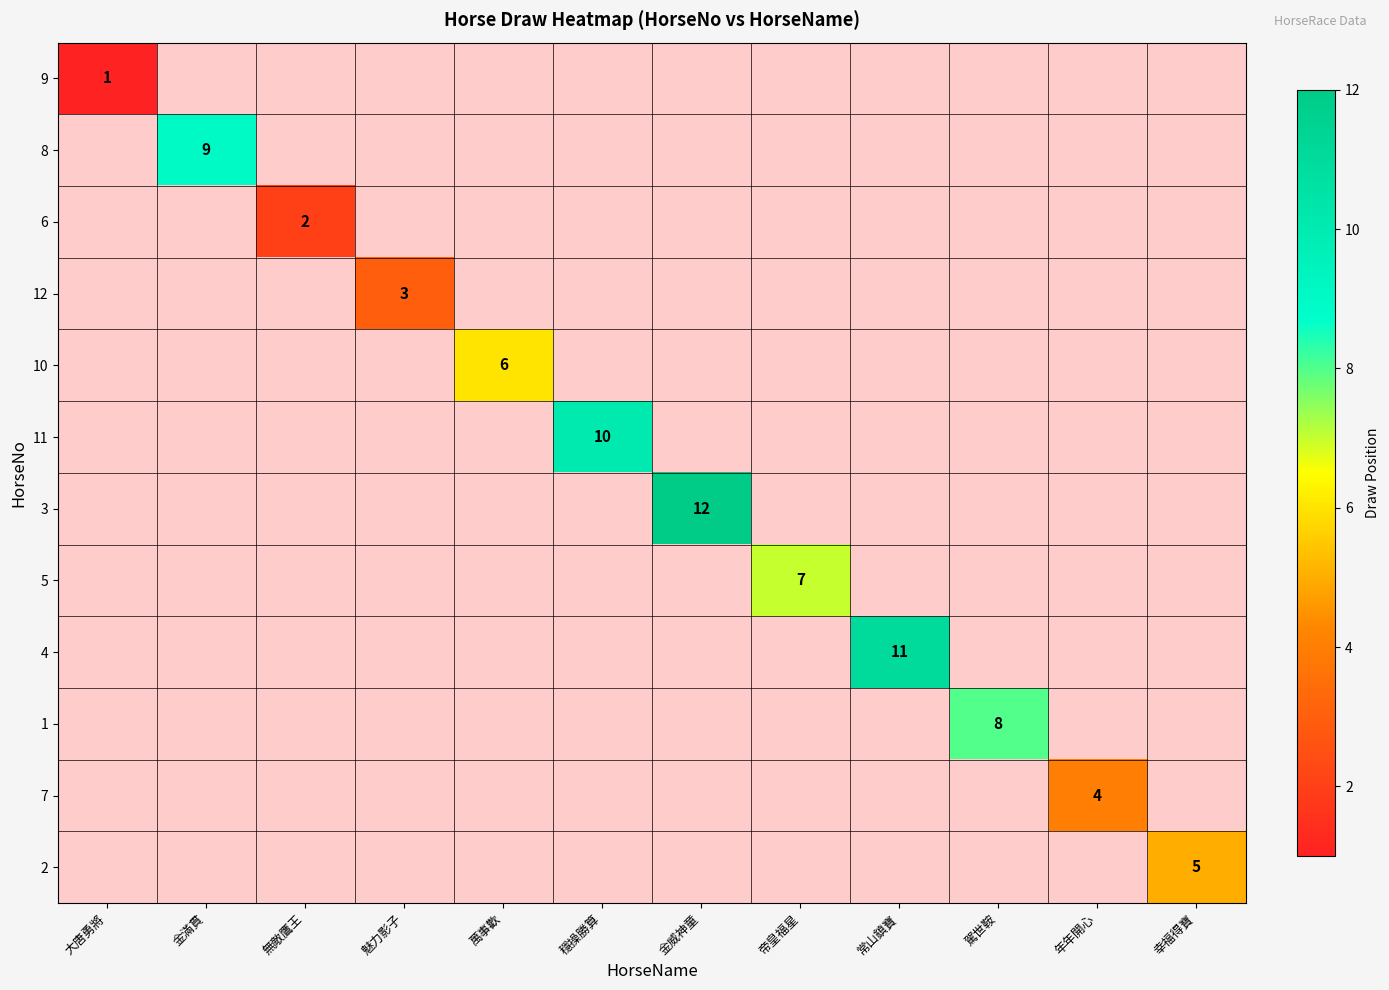

Between 幸福得寶 and 金滿貫, which is larger?

金滿貫